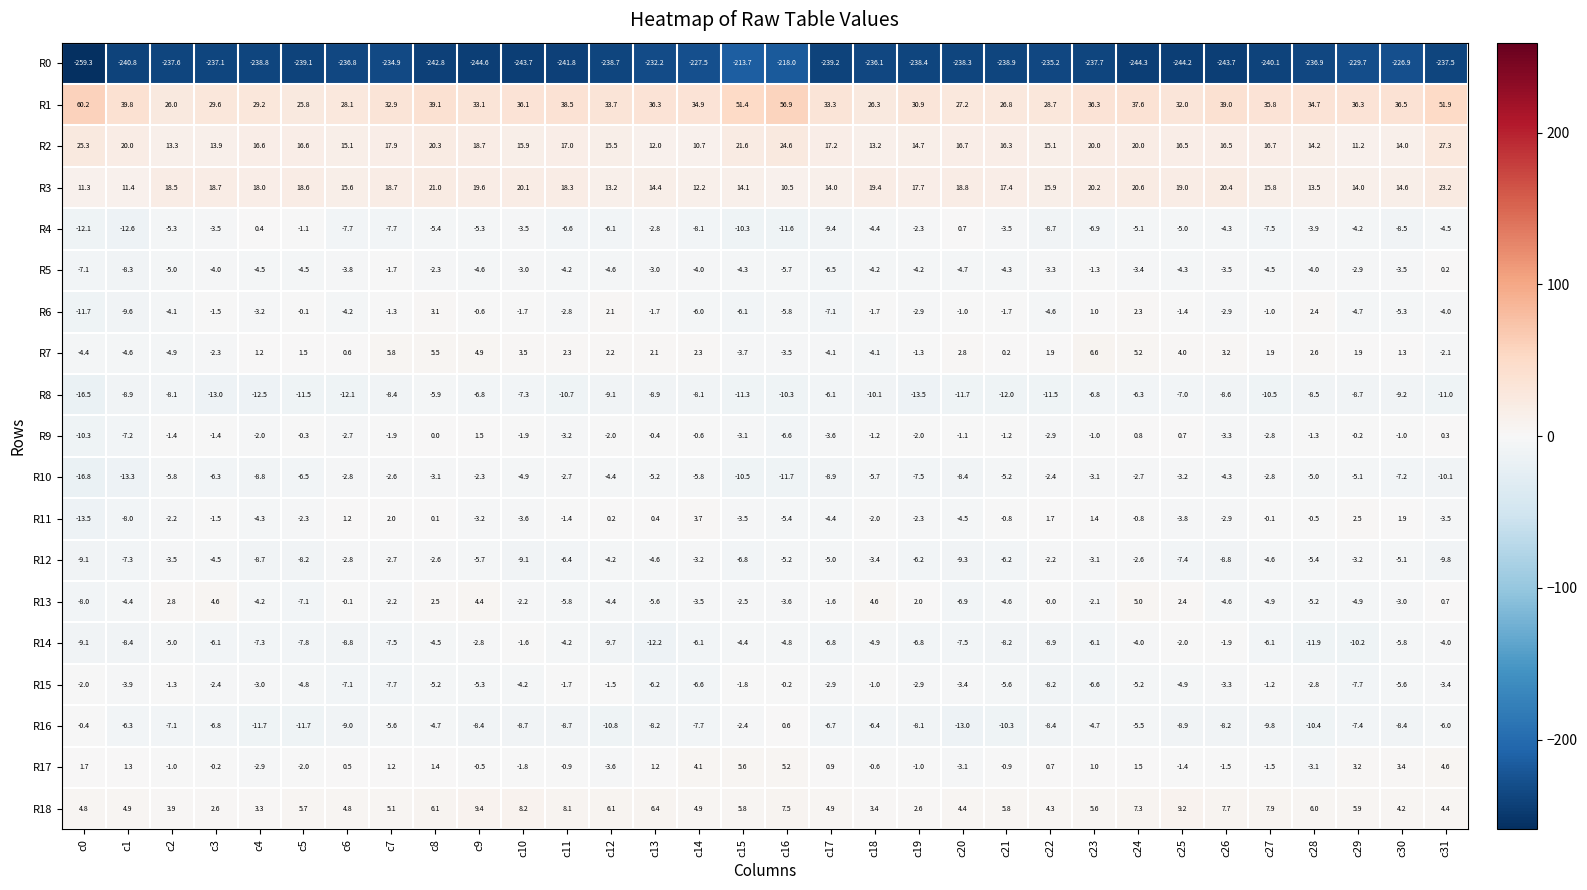

At which label is R18 closest to 6?

c28